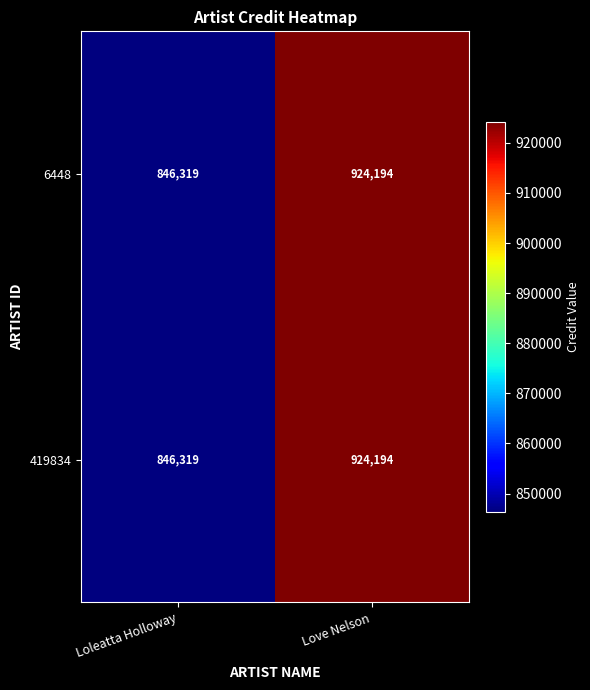

Reading right to left, extract all data points from this chart.

6448: Love Nelson=924194	Loleatta Holloway=846319
419834: Love Nelson=924194	Loleatta Holloway=846319